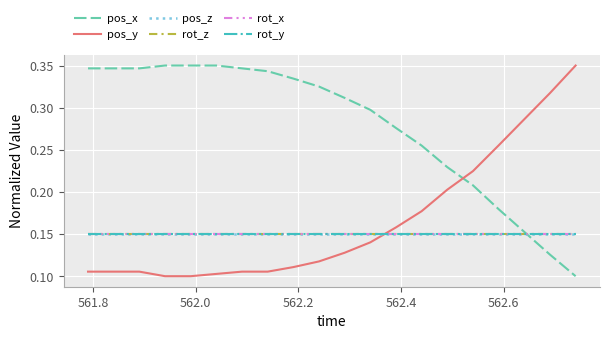

What is the highest value of the rot_z series?

0.1